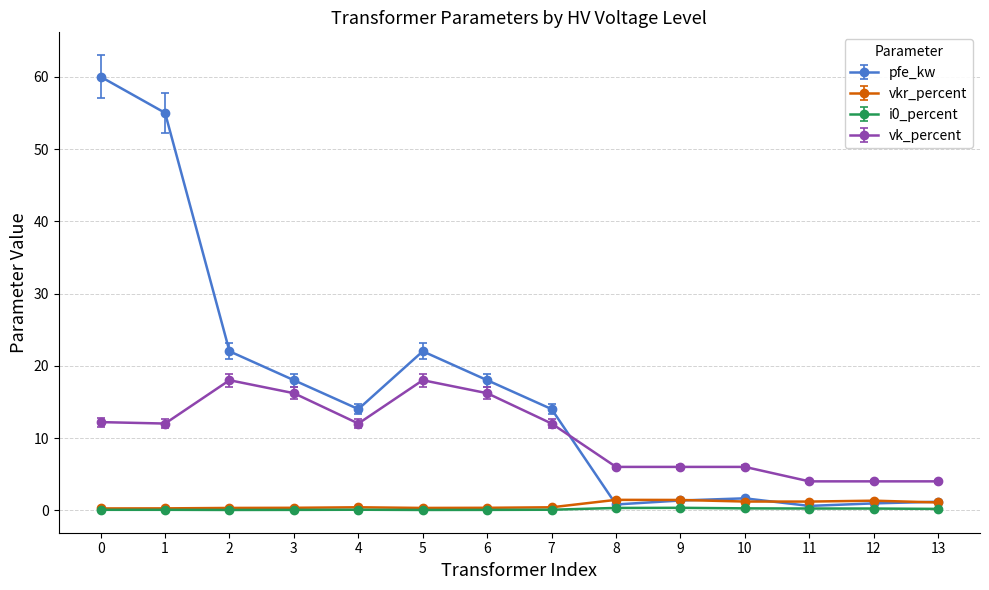

What is the maximum value shown in the chart?

60.0